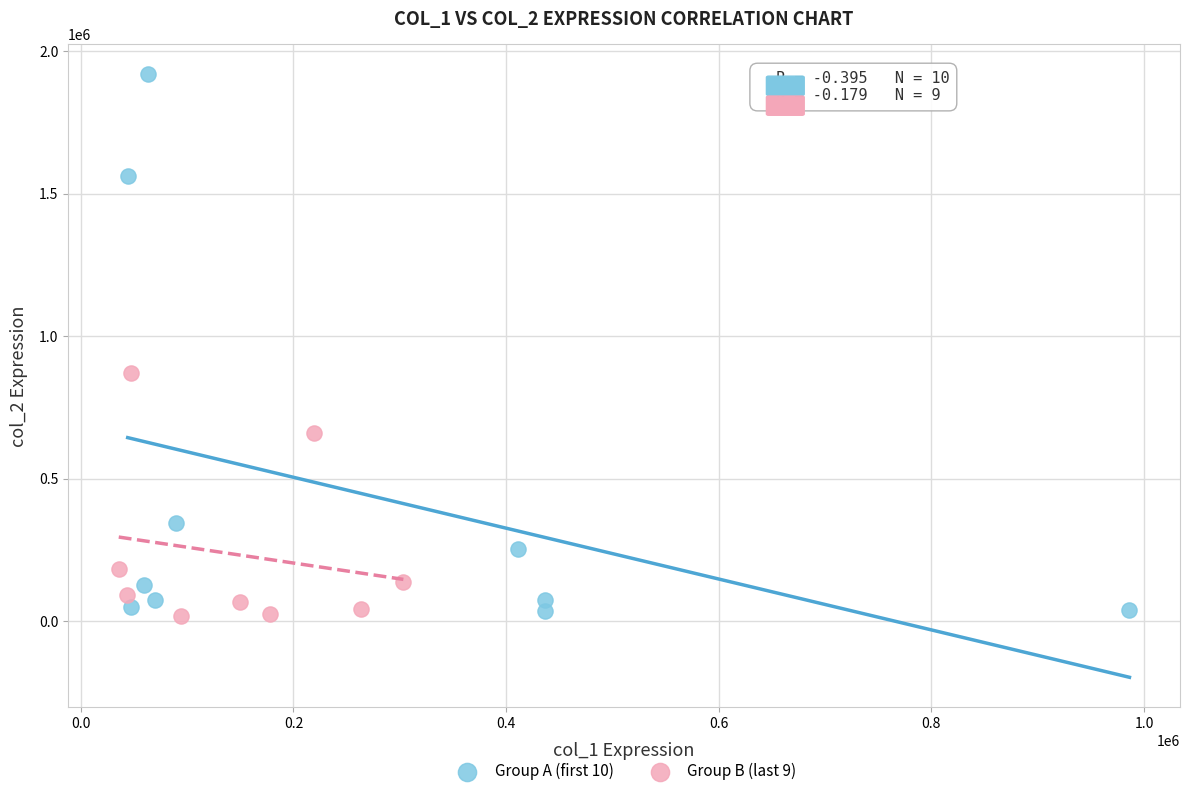

What are all the series names shown in the legend?

Group A (first 10), Group B (last 9)